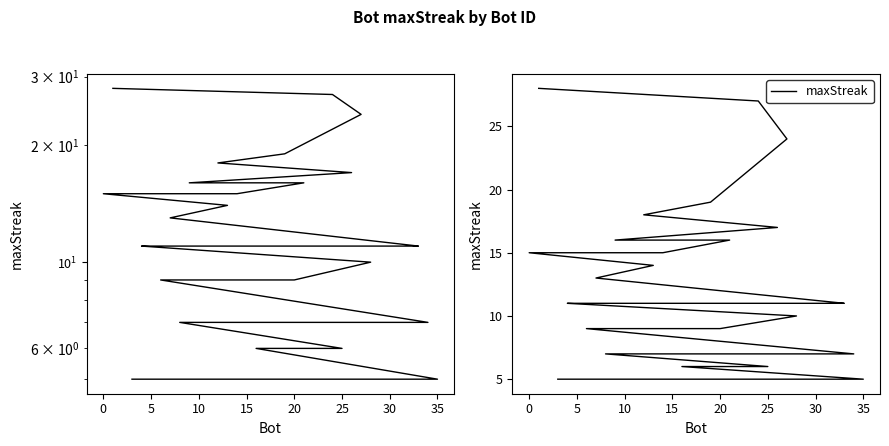

What is the difference between the maximum and minimum values?

23